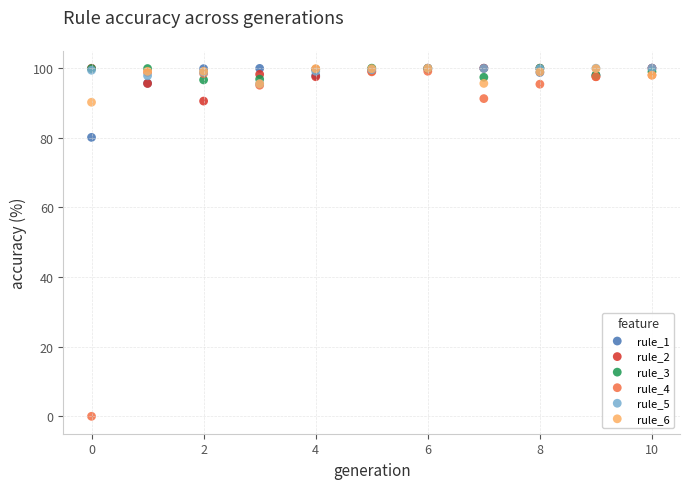

Across all series, what Y value is closest to 50?

80.1